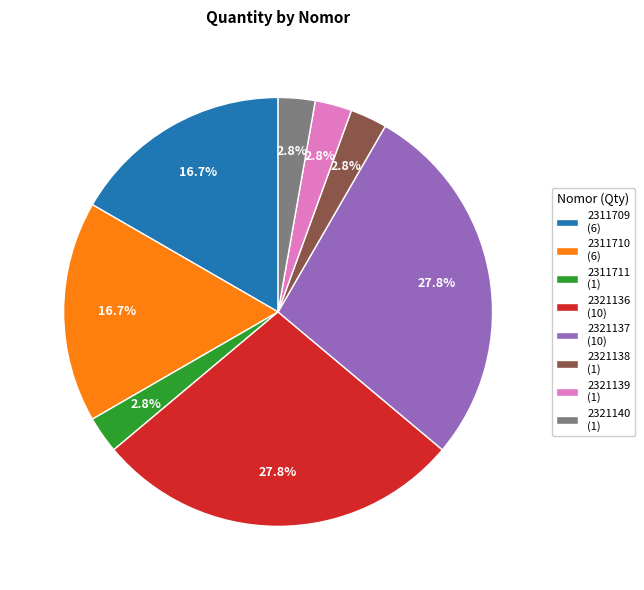

To the nearest percent, what percentage of the pie is 2311709?

17%